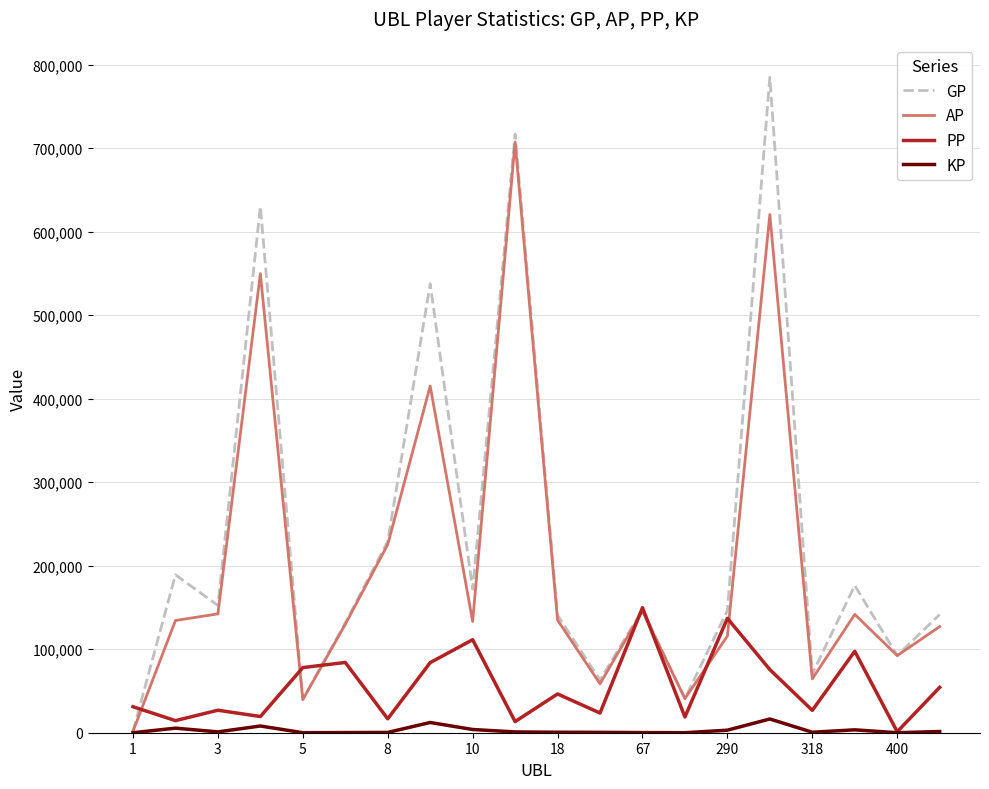

Which series has the widest spread of values?

GP